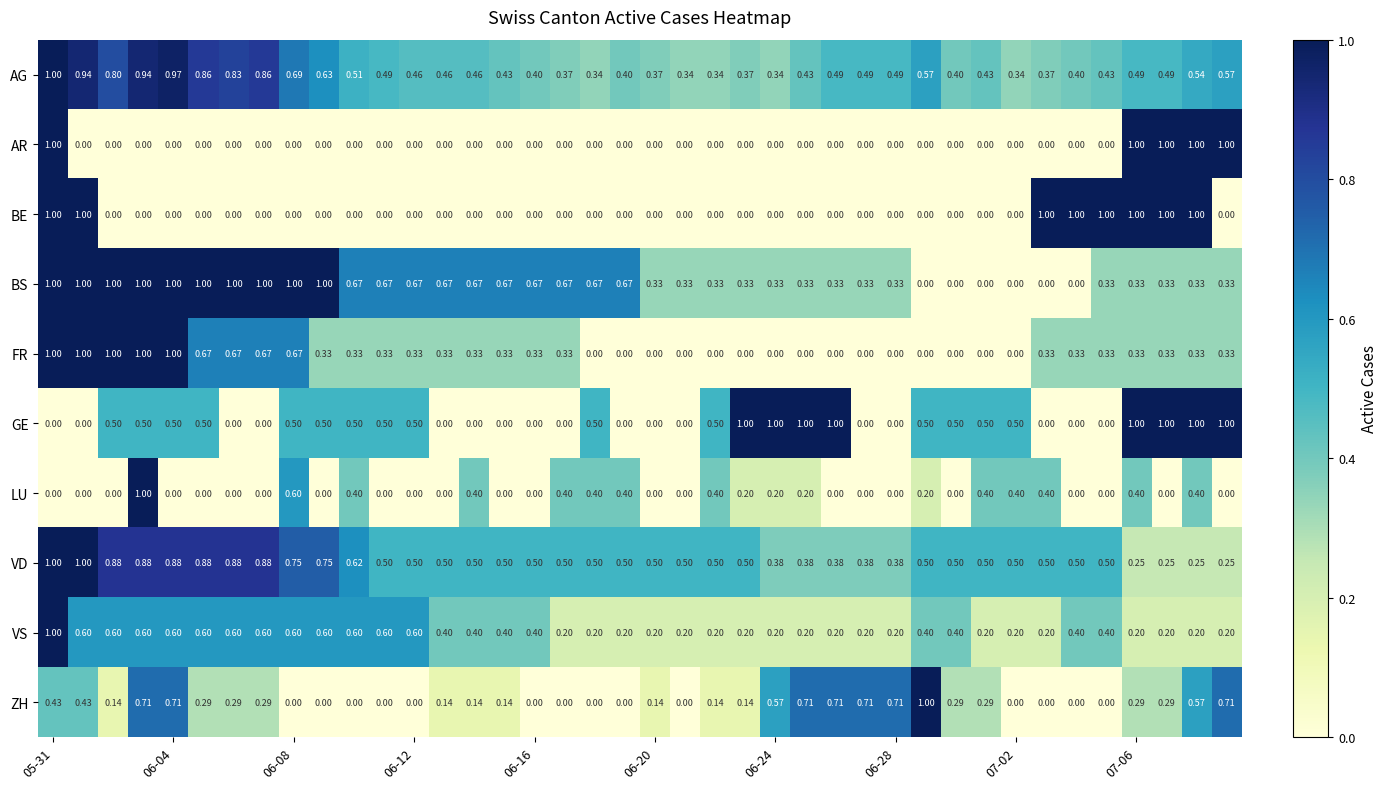

Which series has the largest total across all categories?

VD